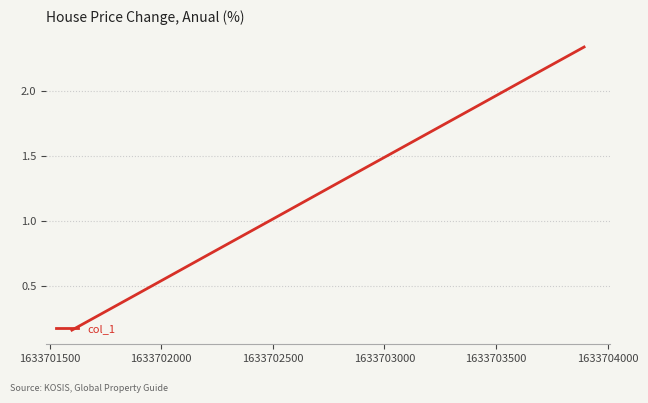

How many lines are shown in the chart?

1